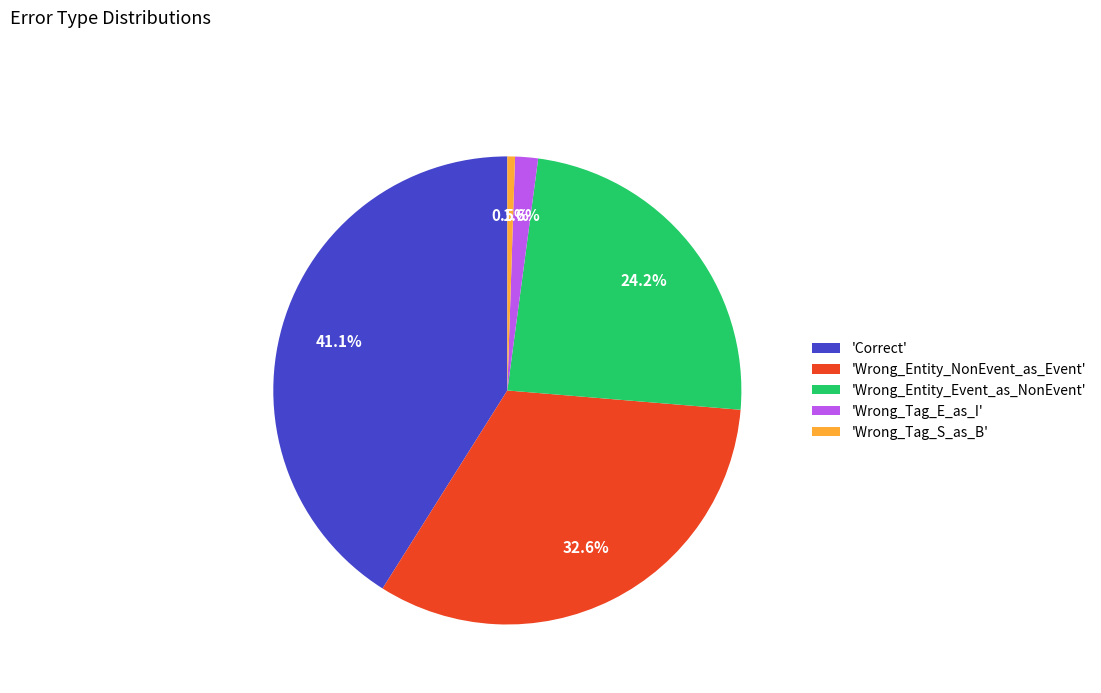

Approximately how many times larger is the value at 'Correct' compared to 'Wrong_Entity_NonEvent_as_Event'?

1.3